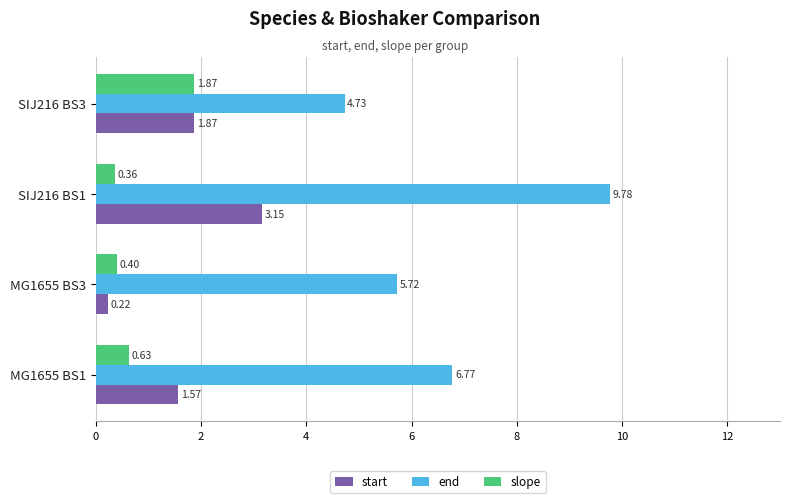

Is the value of slope at MG1655 BS1 greater than the value of start at MG1655 BS3?

Yes